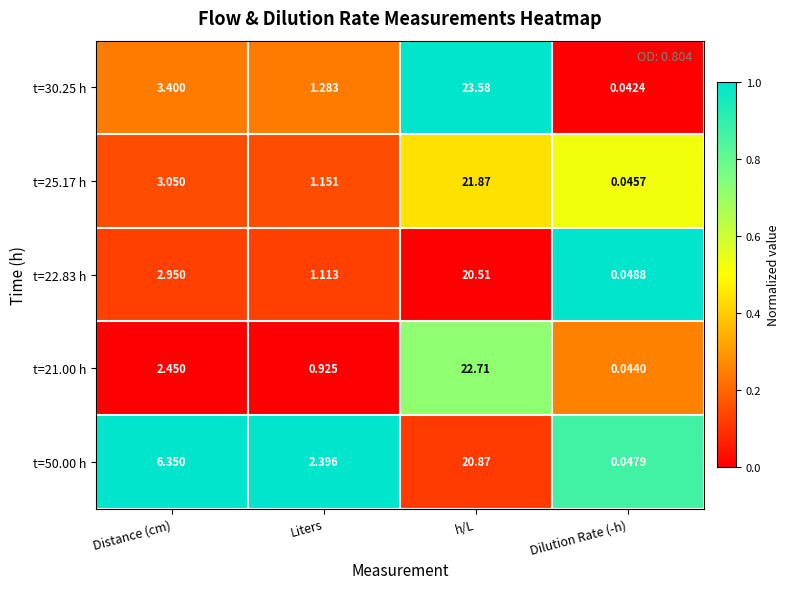

List the labels in order of t=22.83 h value, smallest first.

Dilution Rate (-h), Liters, Distance (cm), h/L